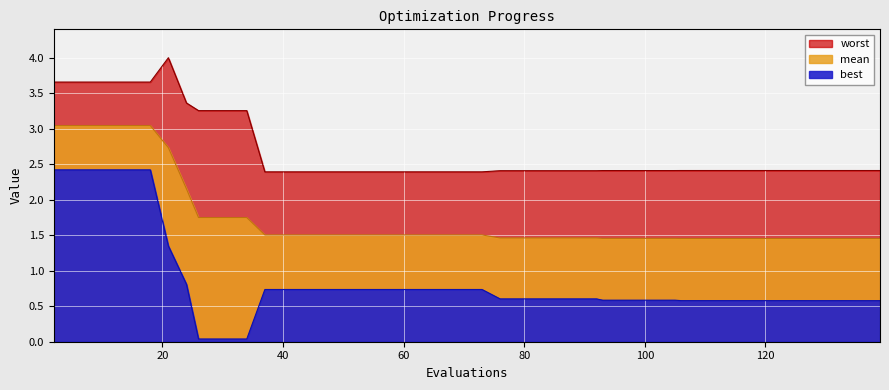

How many distinct data groups are displayed?

3